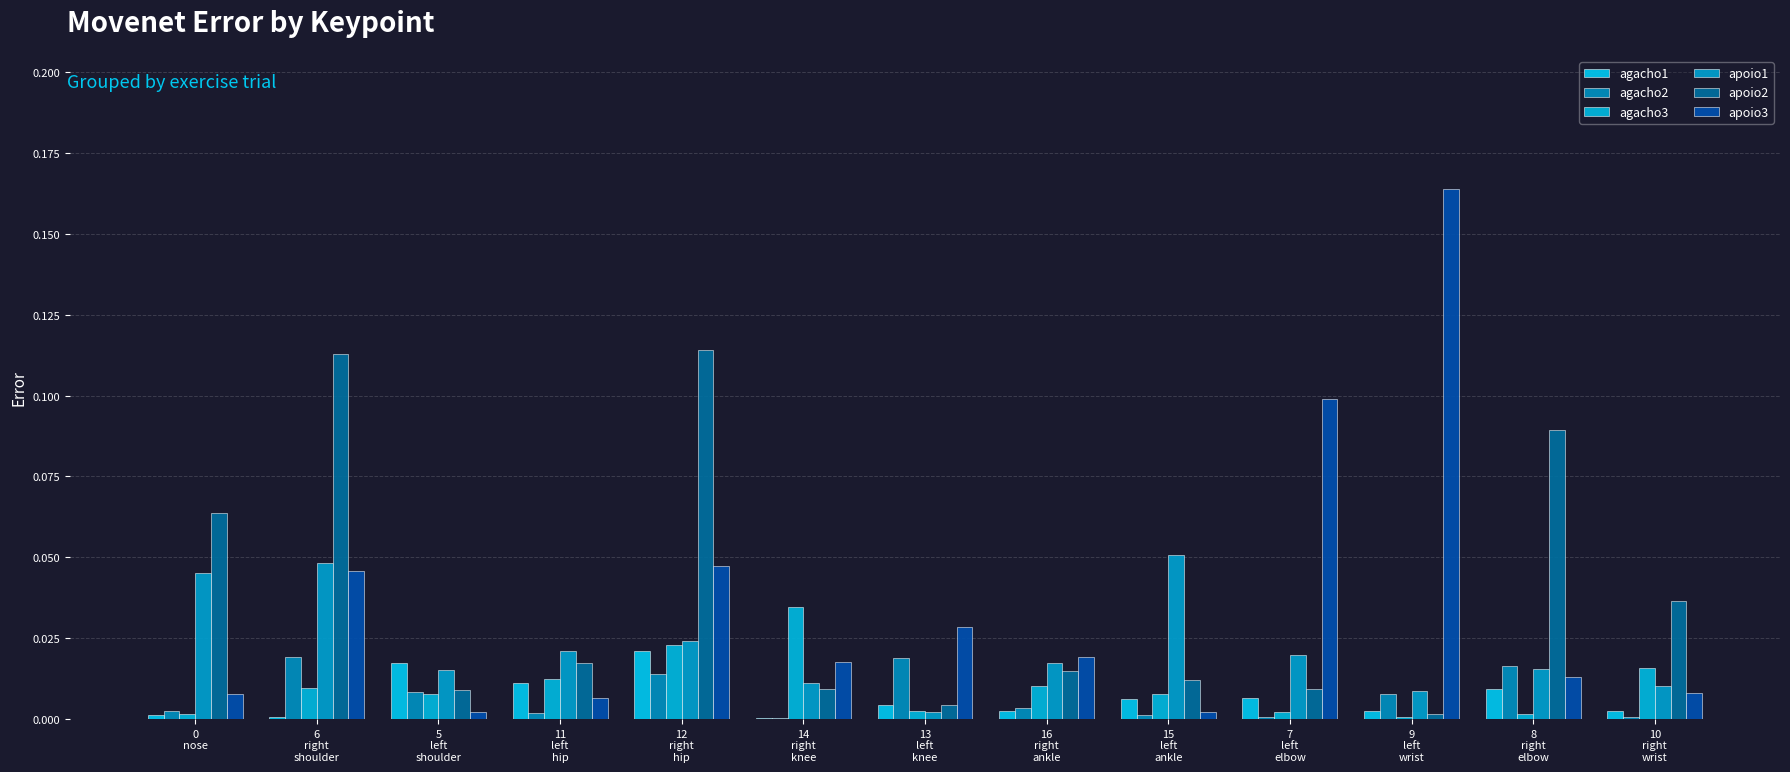

Does the chart contain stacked bars?

No